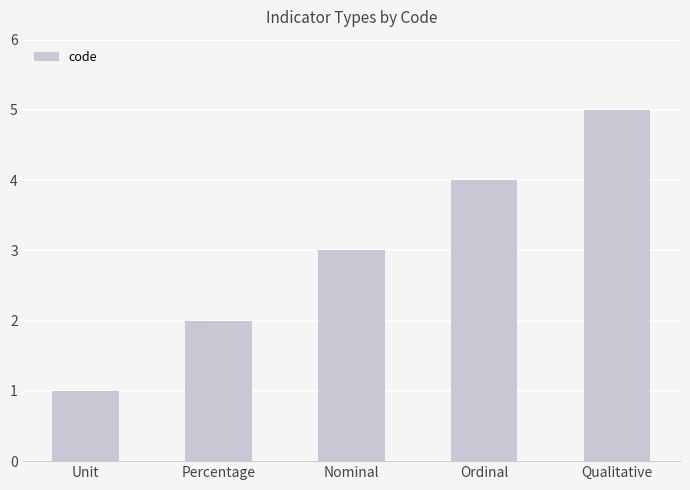

What is the sum of all values?

15